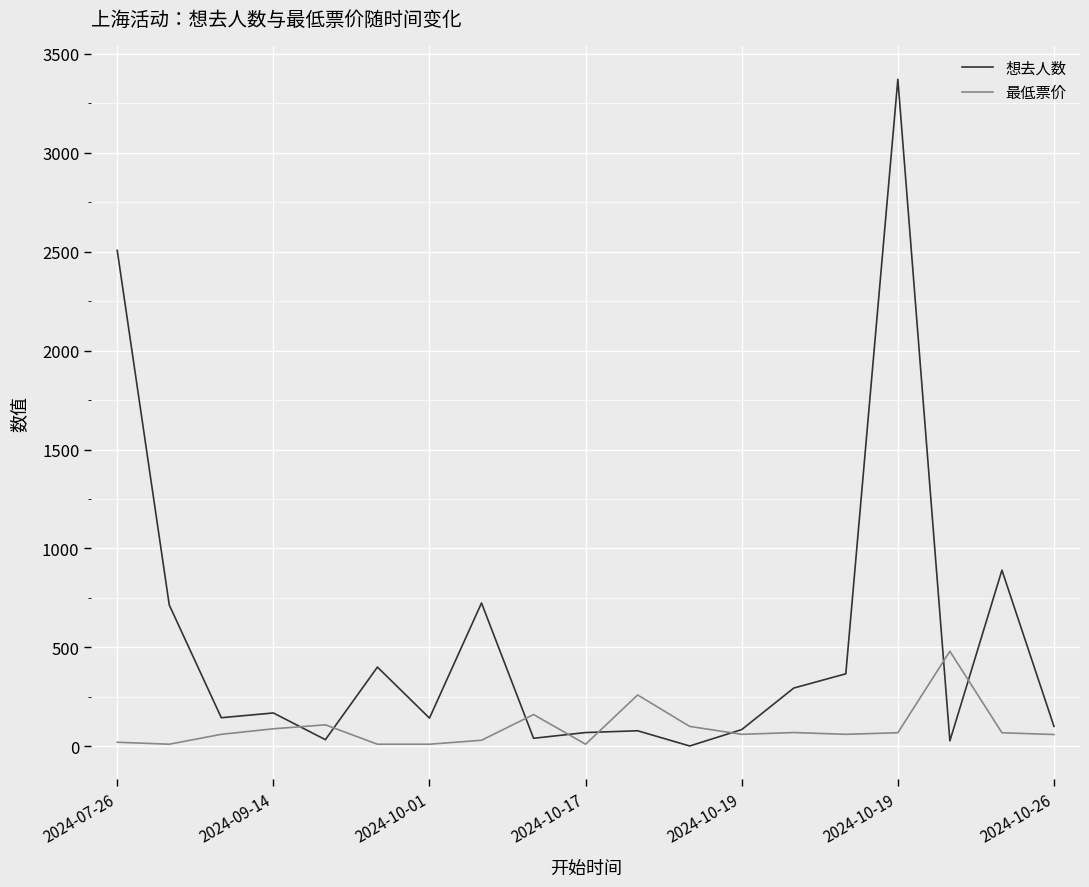

Rank the series by their maximum value, from lowest to highest.

最低票价, 想去人数